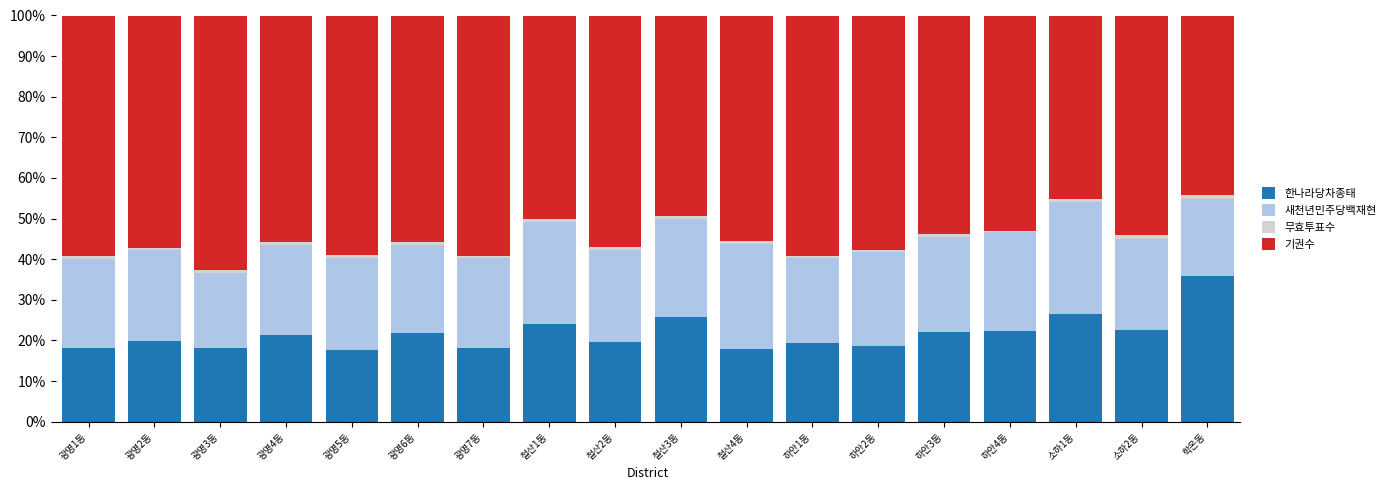

At which label does 한나라당차종태 reach its peak?

학온동